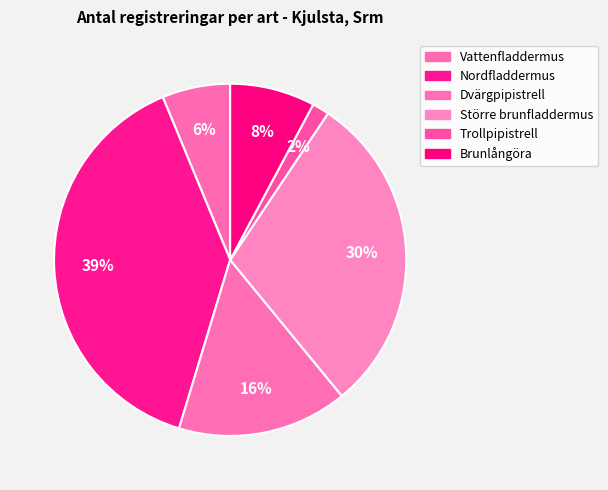

How many segments does this pie chart have?

6